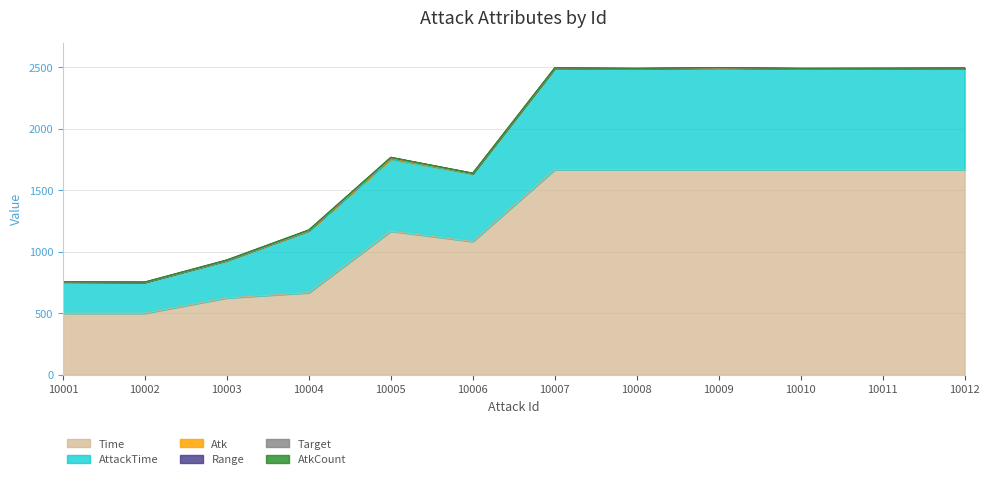

True or false: Target has a value of 2 at 10003.

True